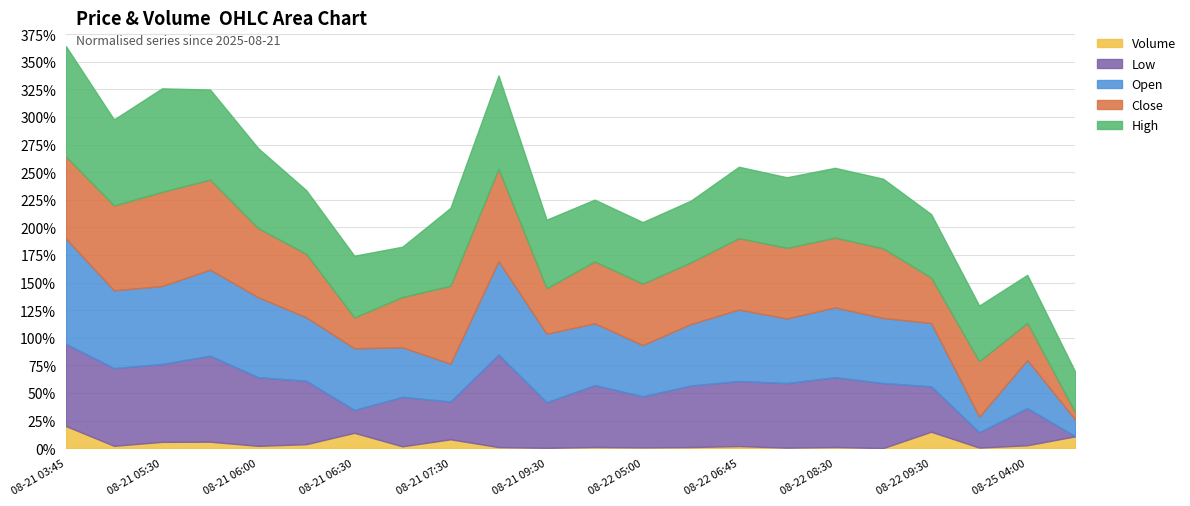

What is the sum of the Close values at 08-21 07:15 and 08-25 04:00?

257.8